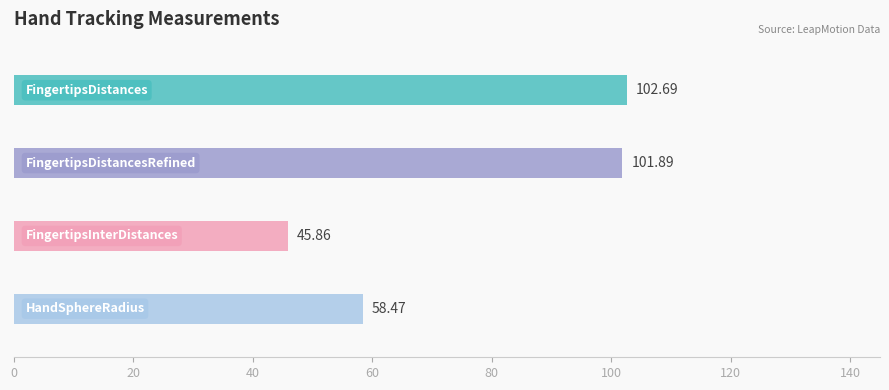

What position from the left is FingertipsDistances?

1